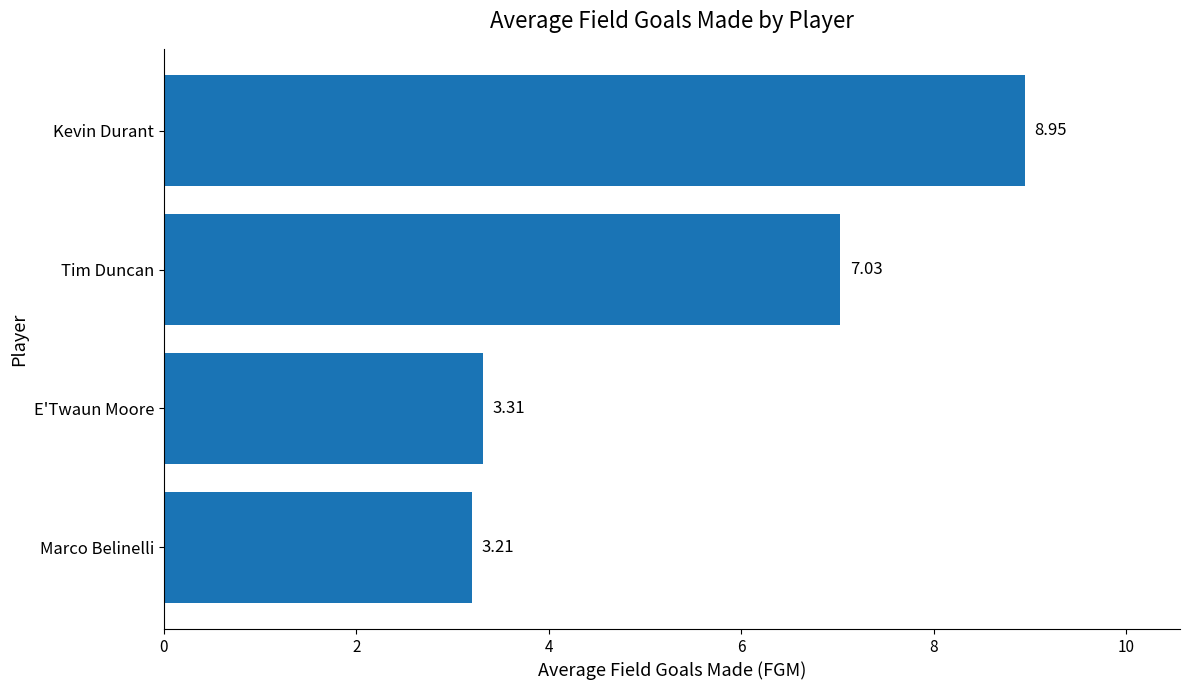

Rank the categories by value from lowest to highest.

Marco Belinelli, E'Twaun Moore, Tim Duncan, Kevin Durant